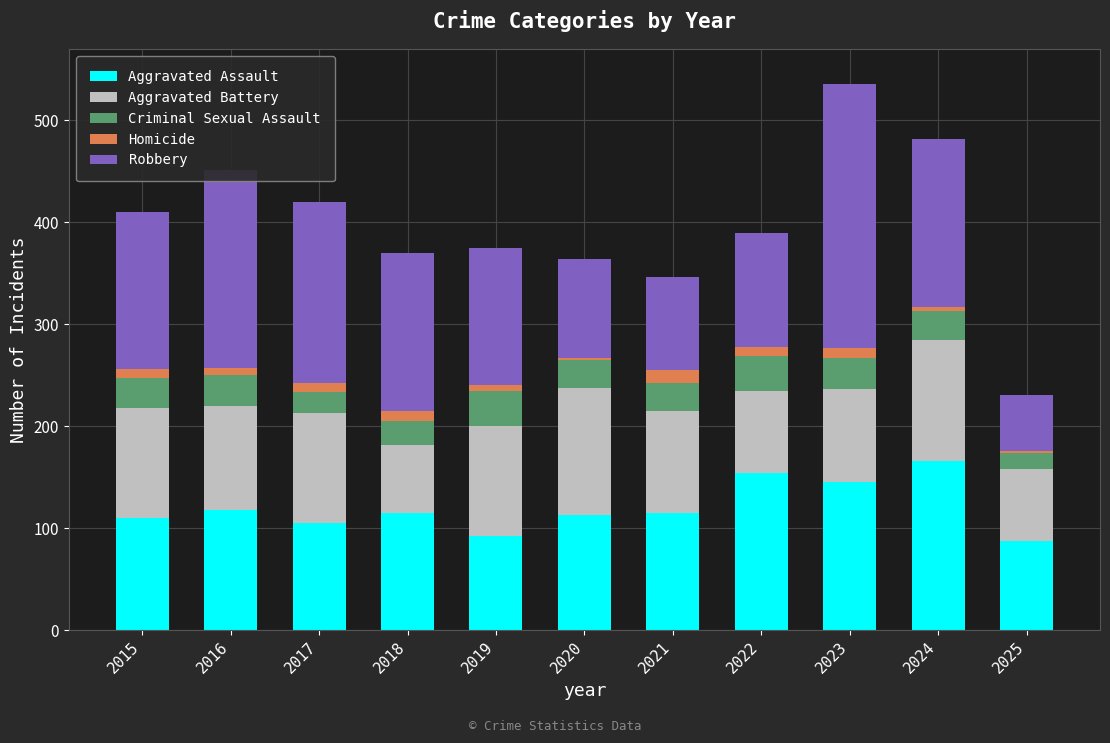

At which category is the sum across all series the highest?

2023